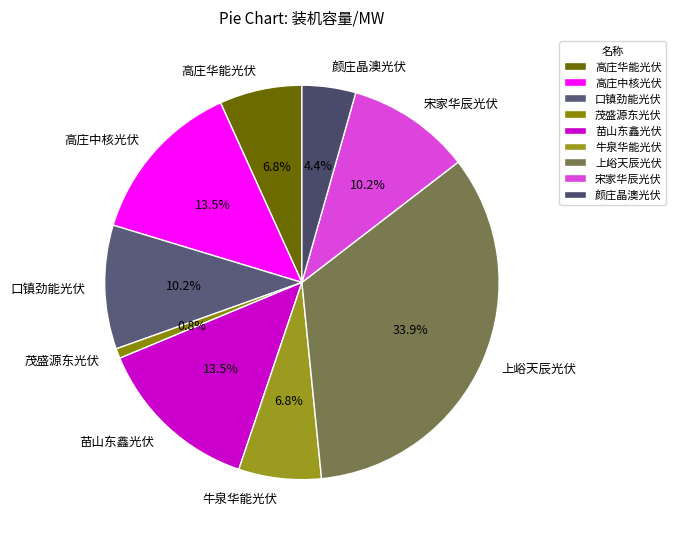

Count the number of slices in the pie.

9